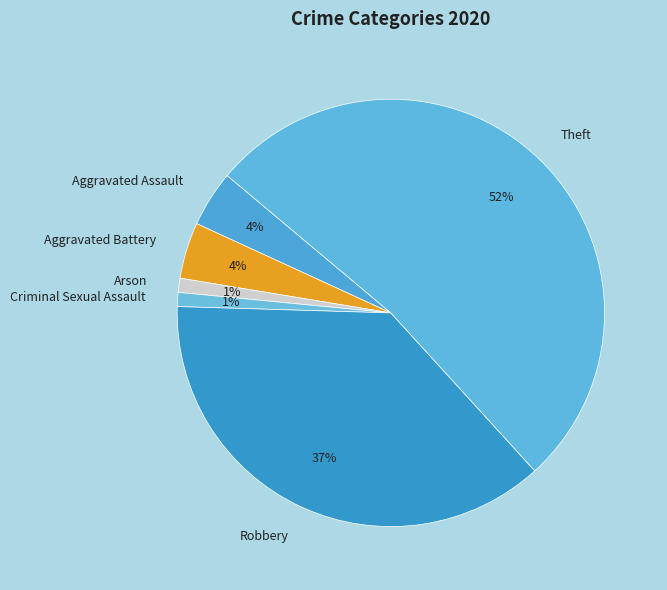

Combined, do Arson and Theft account for over 50%?

Yes